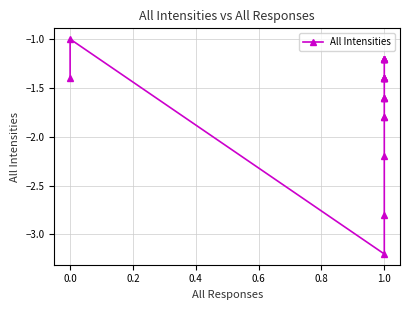

What is the value of the 9th point from the left?

-1.6